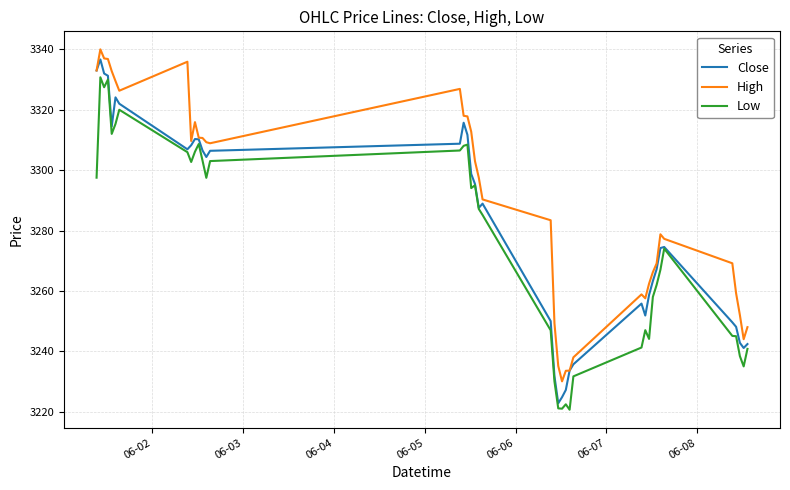

List the series in order of their overall mean, highest first.

High, Close, Low